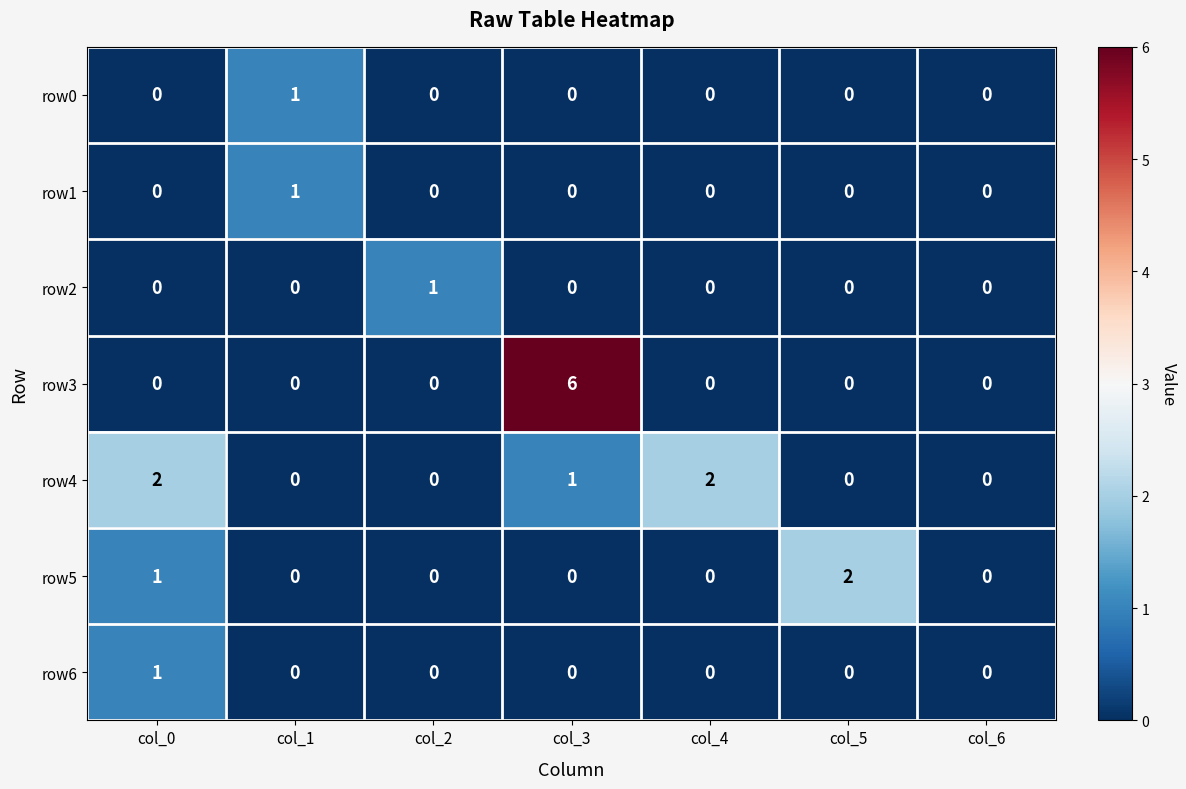

How many row4 values are between 0 and 2?

7